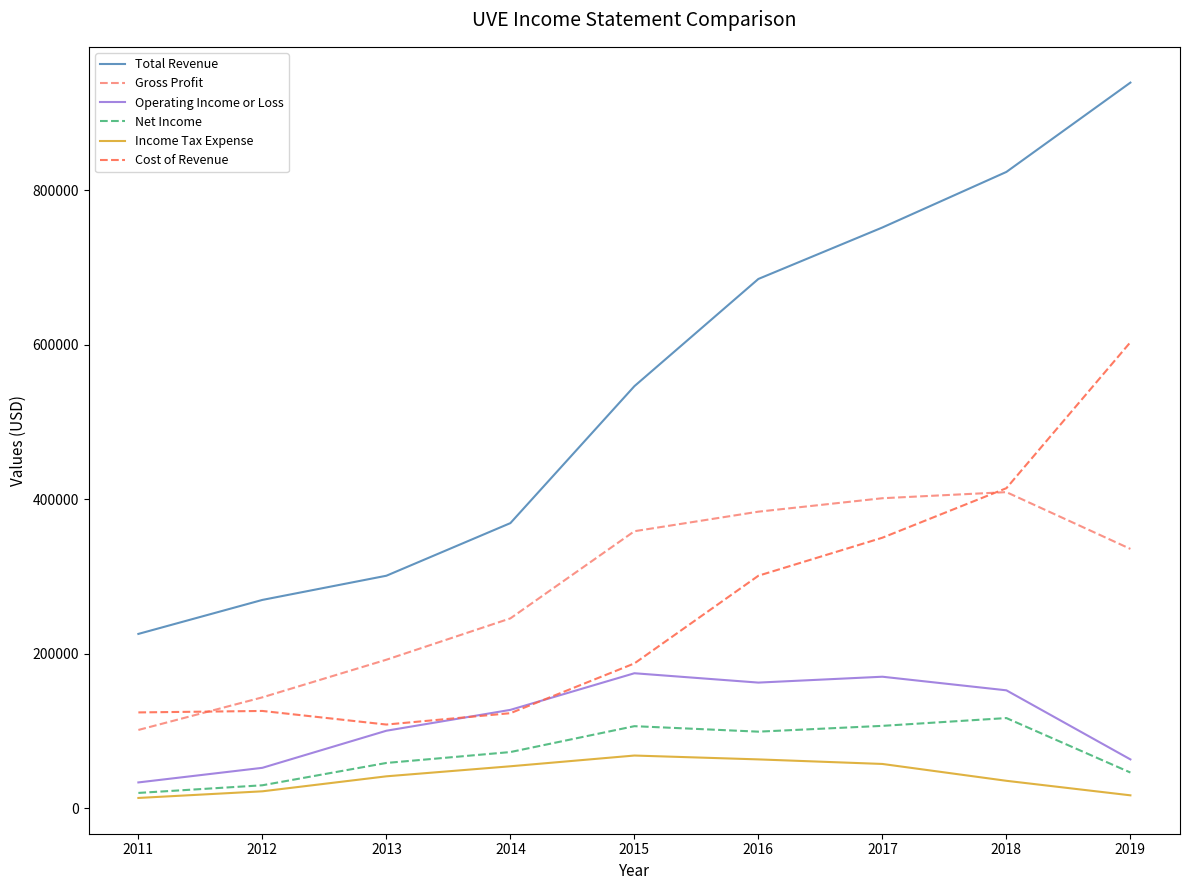

What is the total value across all series at 2012?

644700